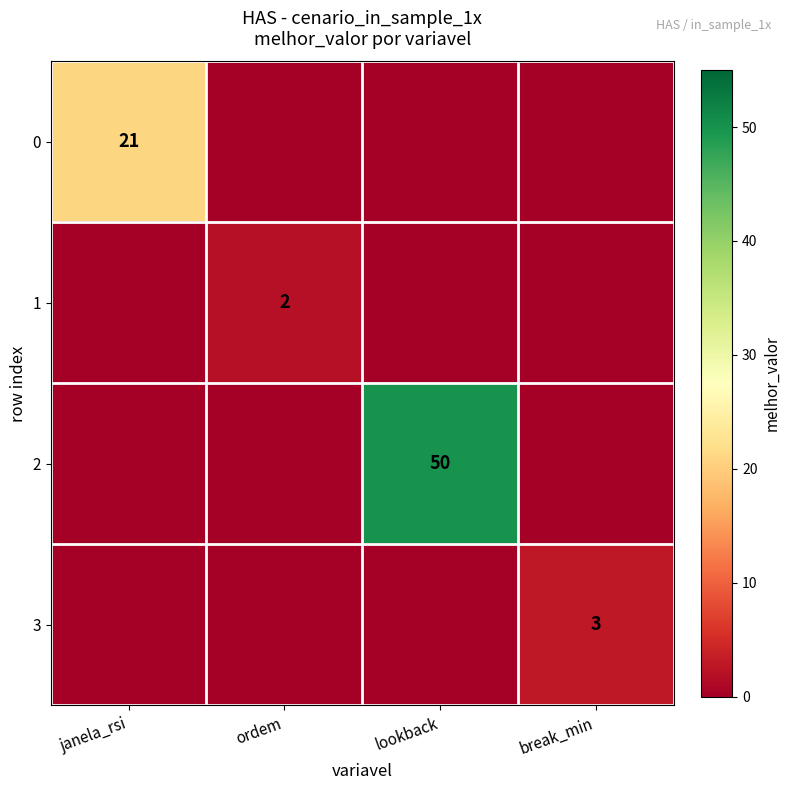

At which category is the sum across all series the highest?

lookback